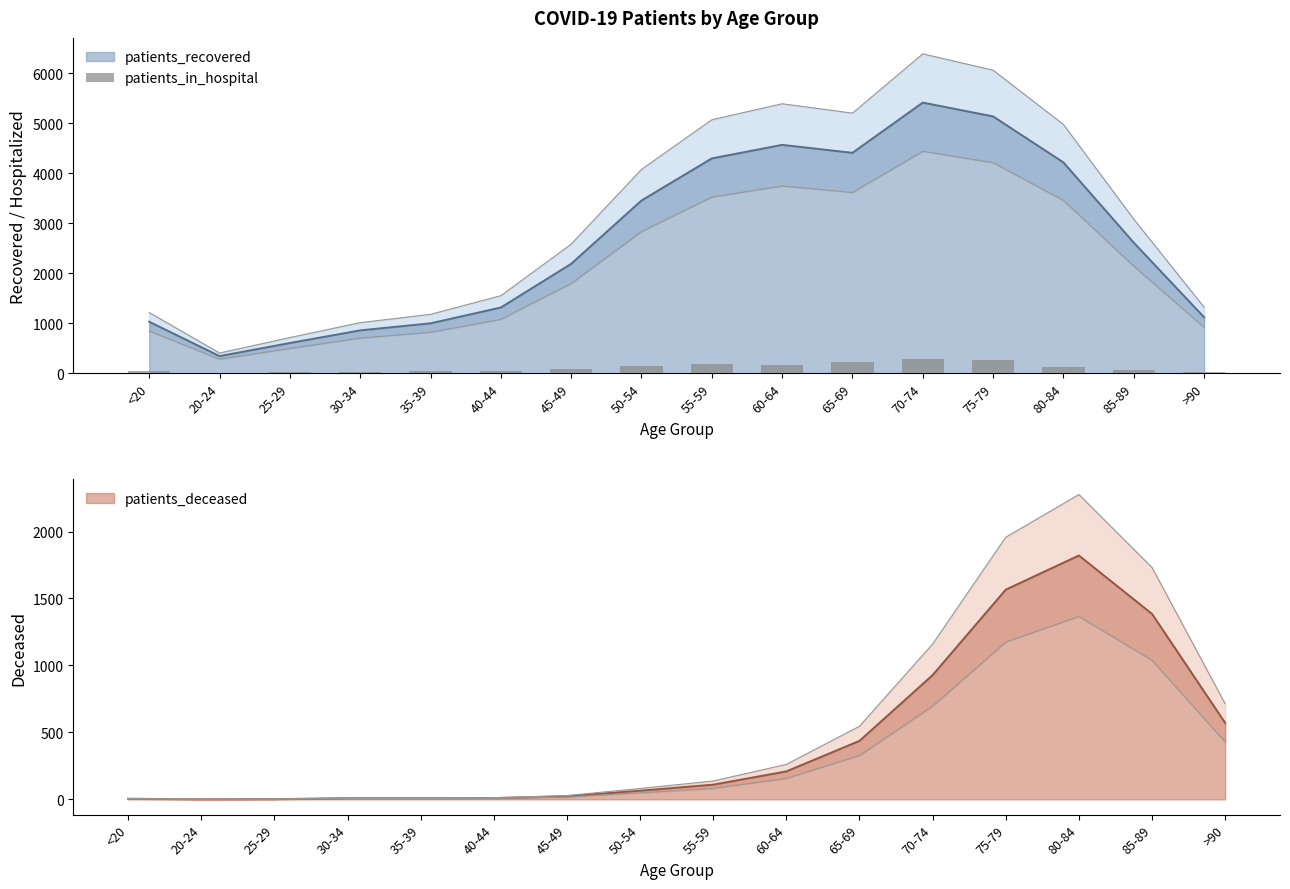

Which has a higher value, 70-74 or 45-49?

70-74